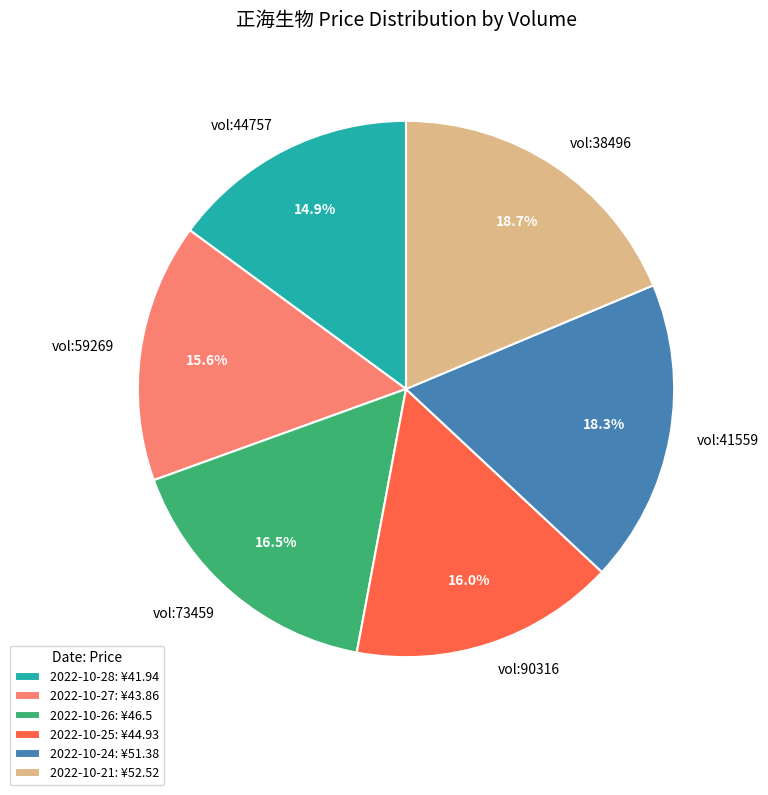

Between 2022-10-26: ¥46.5 and 2022-10-28: ¥41.94, which is larger?

2022-10-26: ¥46.5